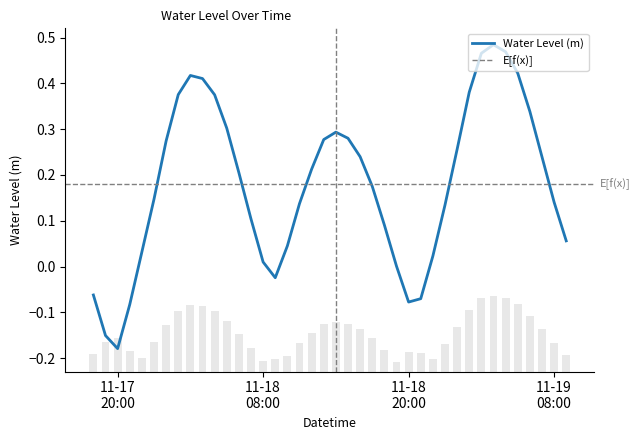

Does the chart contain any negative values?

Yes